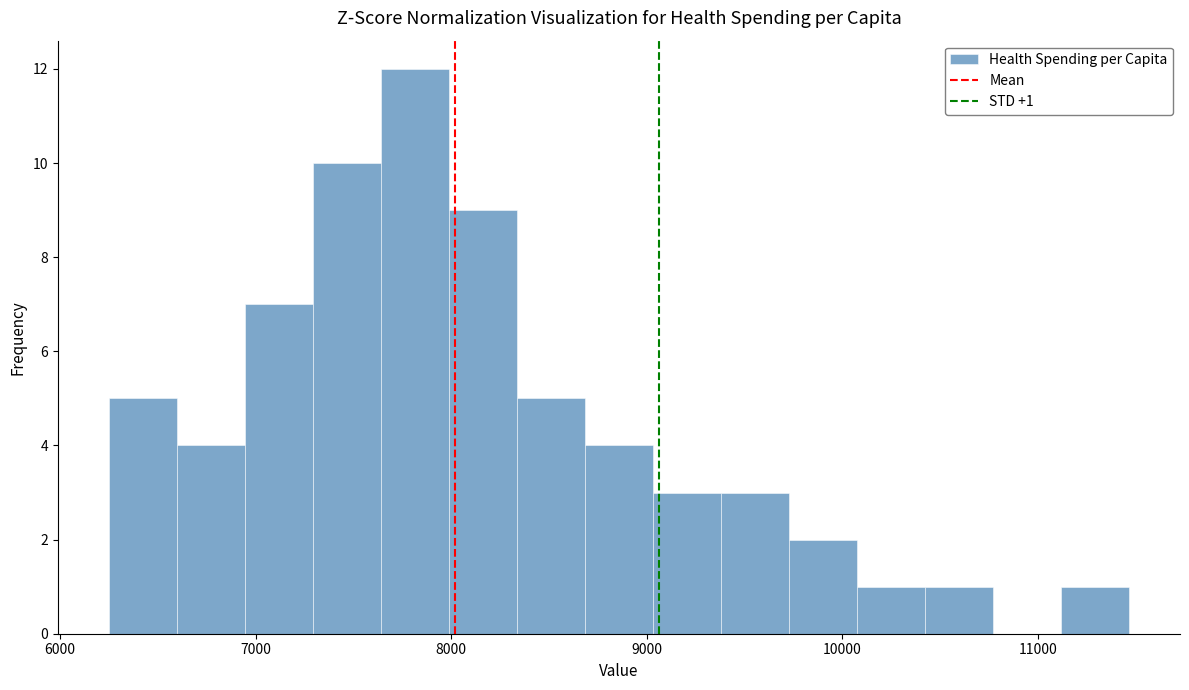

Read against the x-axis, roughly where is the centre of the tallest bar?

7800